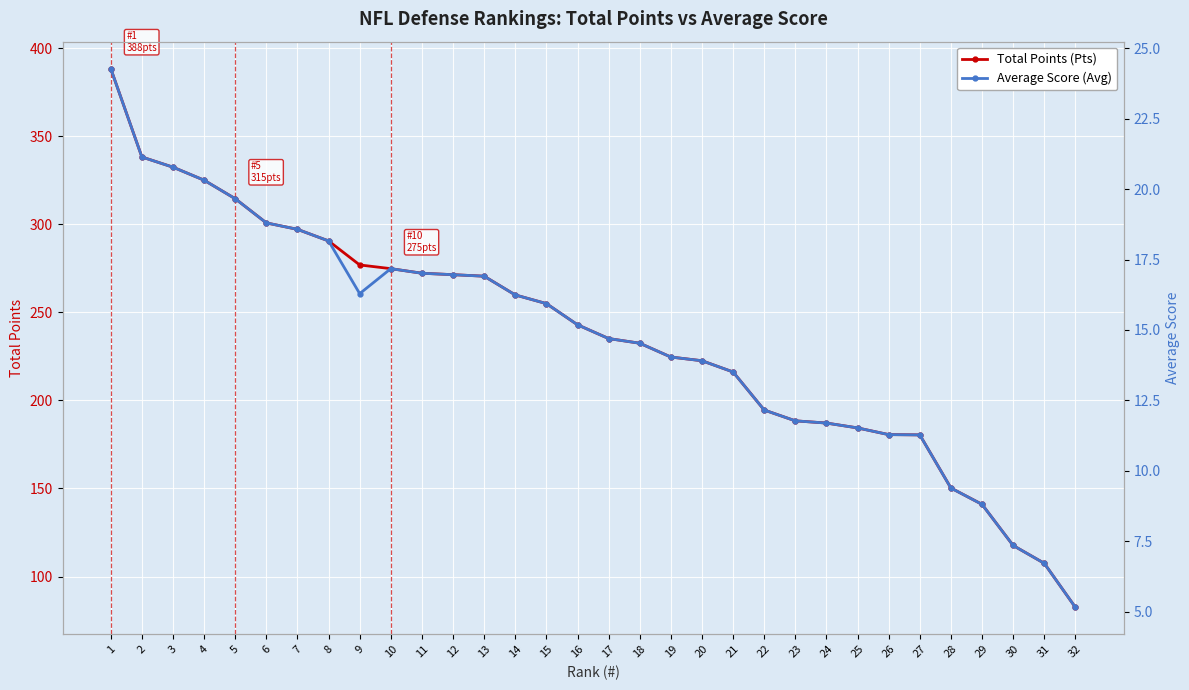

What is the sum of the Total Points (Pts) values at 24 and 5?

501.7